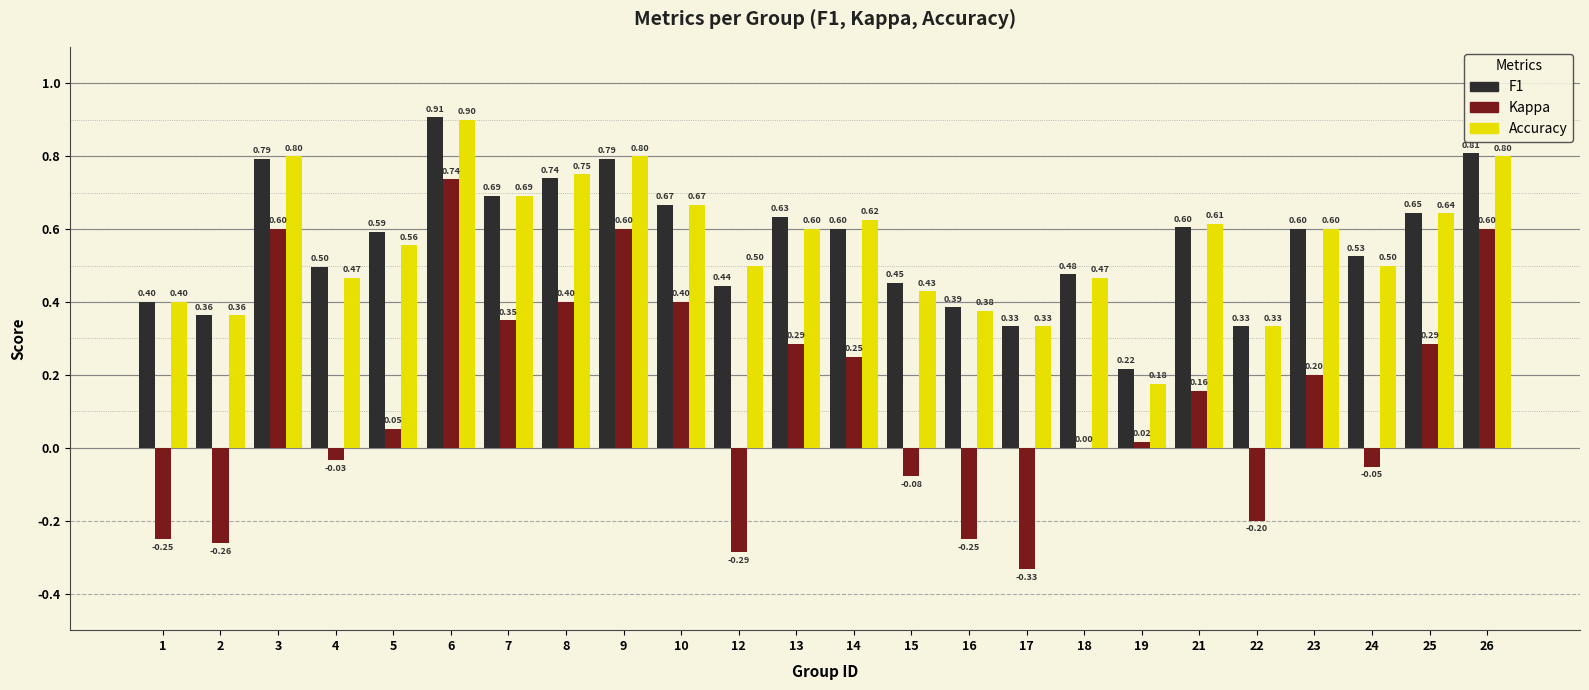

At which category is the sum across all series the highest?

6